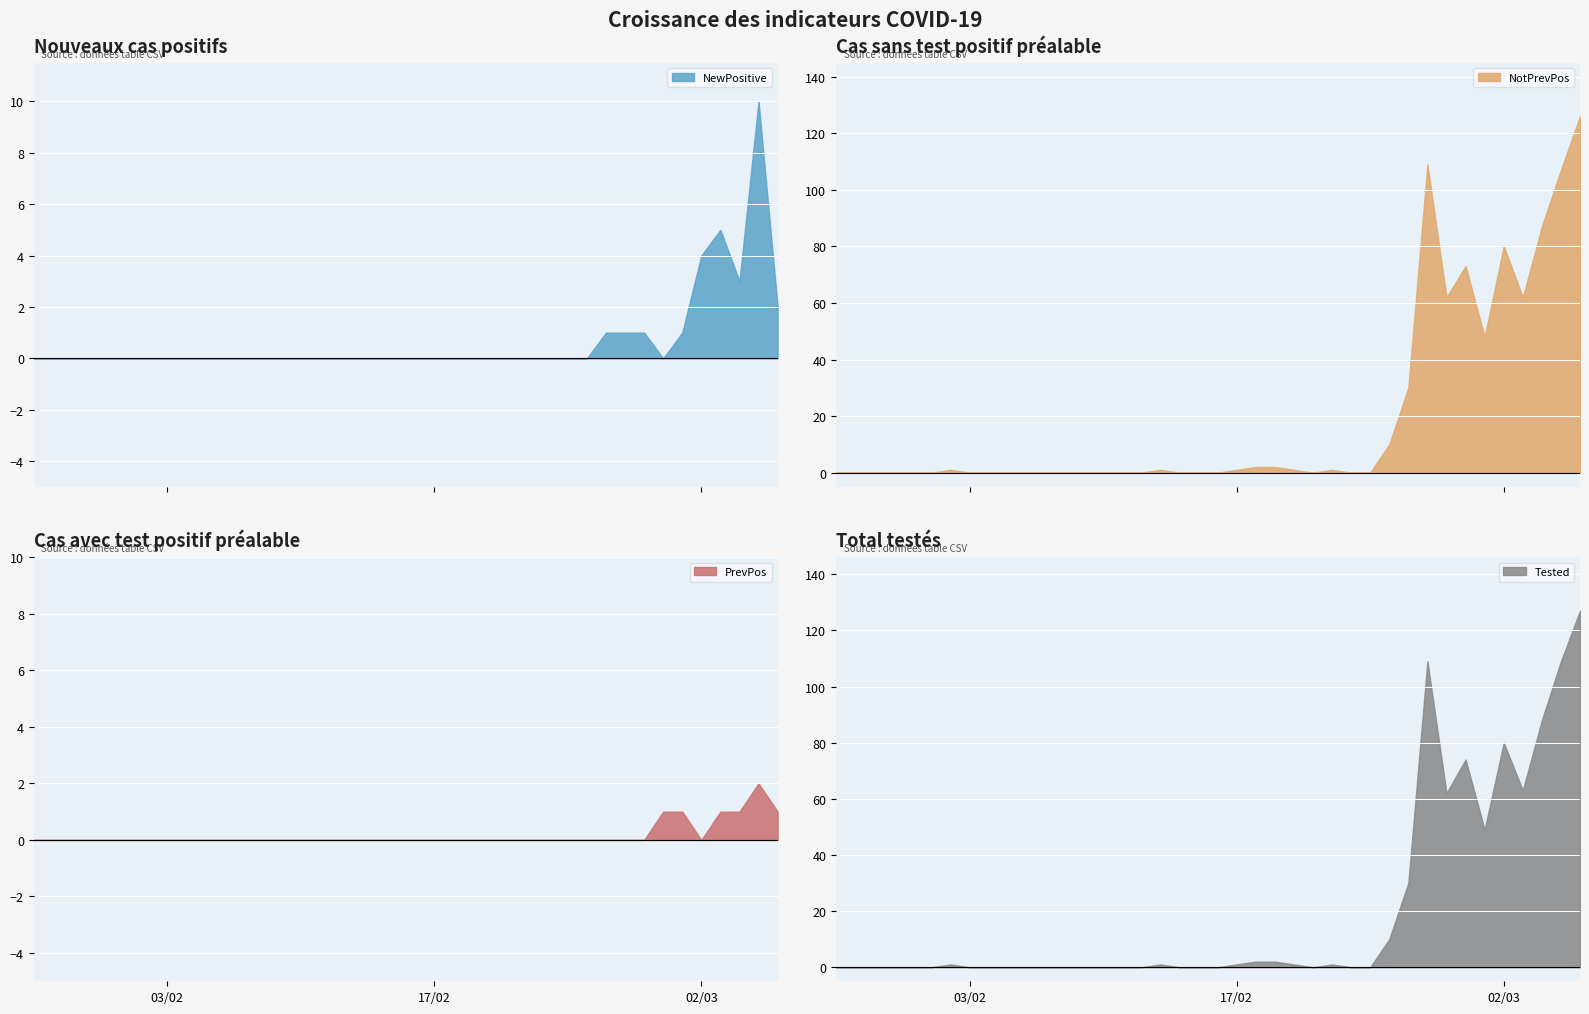

The Tested series shows 1 at 17. True or false?

False